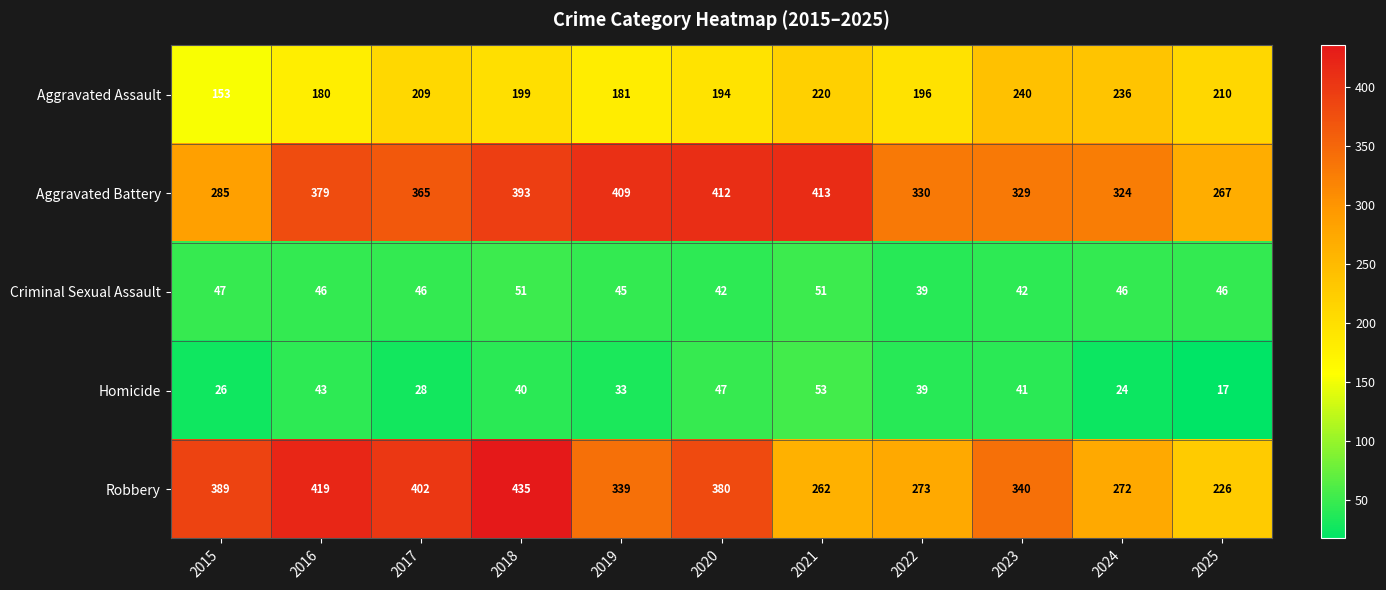

Which label corresponds to the smallest value in the chart?

2025